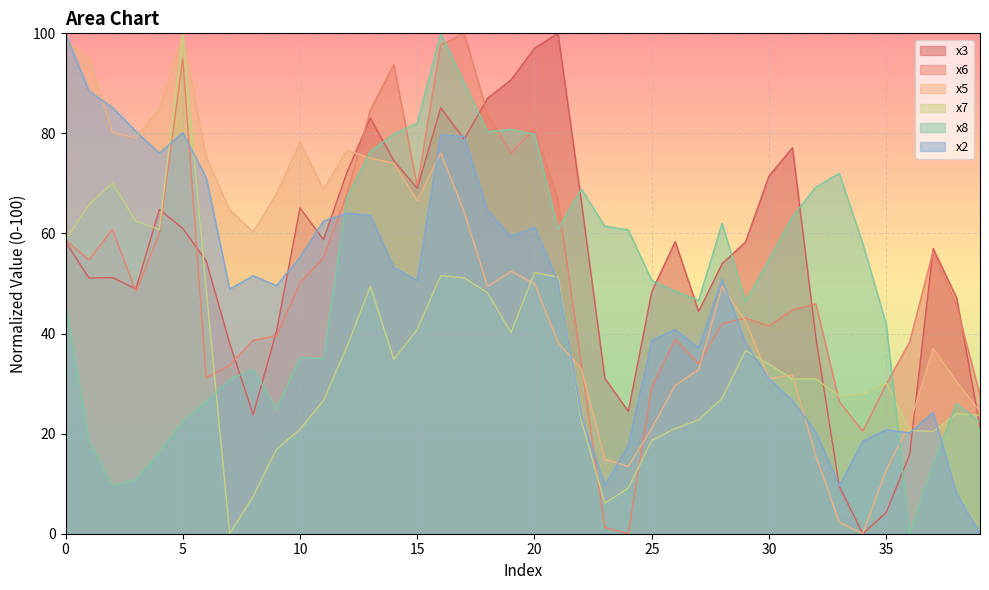

Between 14 and 28, which series saw the biggest shift?

x6